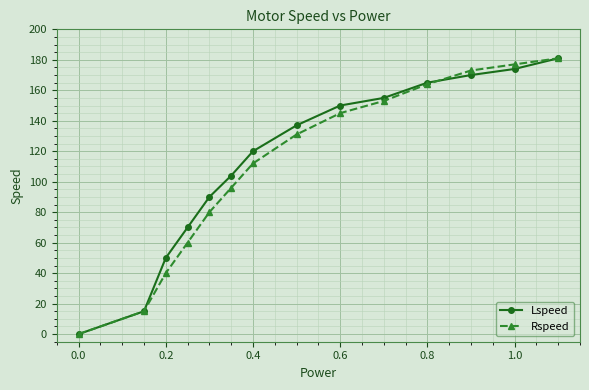

What are all the series names shown in the legend?

Lspeed, Rspeed